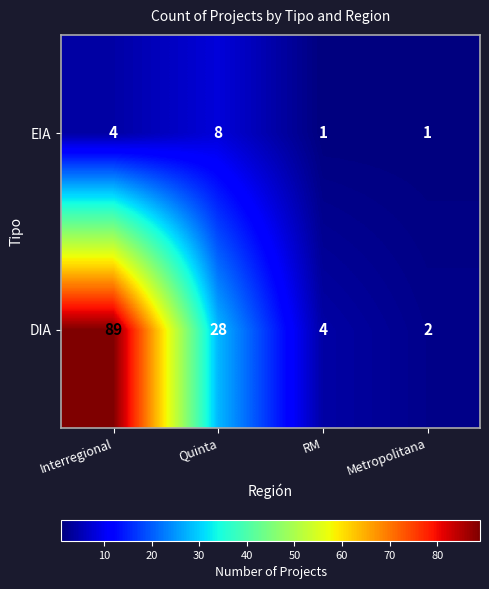

The value of EIA at Quinta is 8. True or false?

True